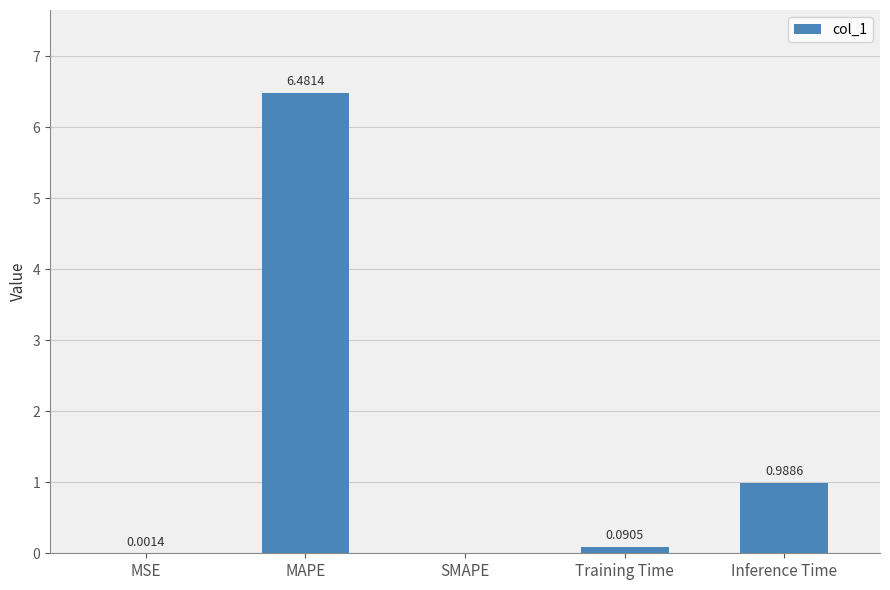

Which category has the highest value across all series?

MAPE